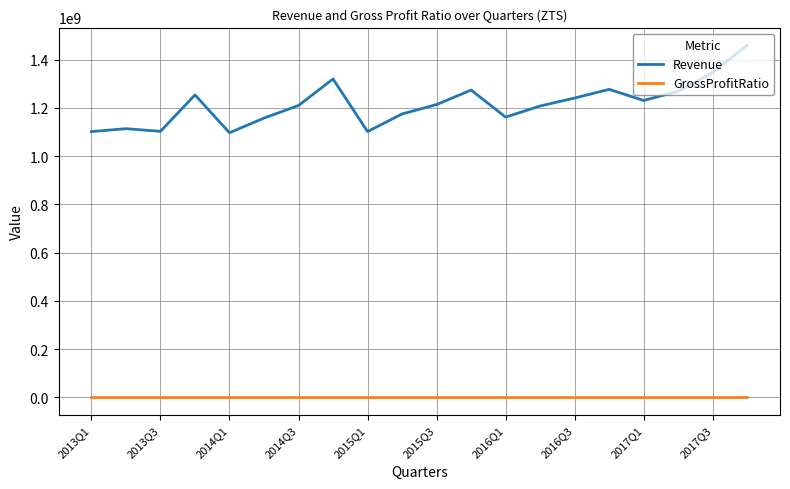

What is the lowest value of the Revenue series?

1097000000.0